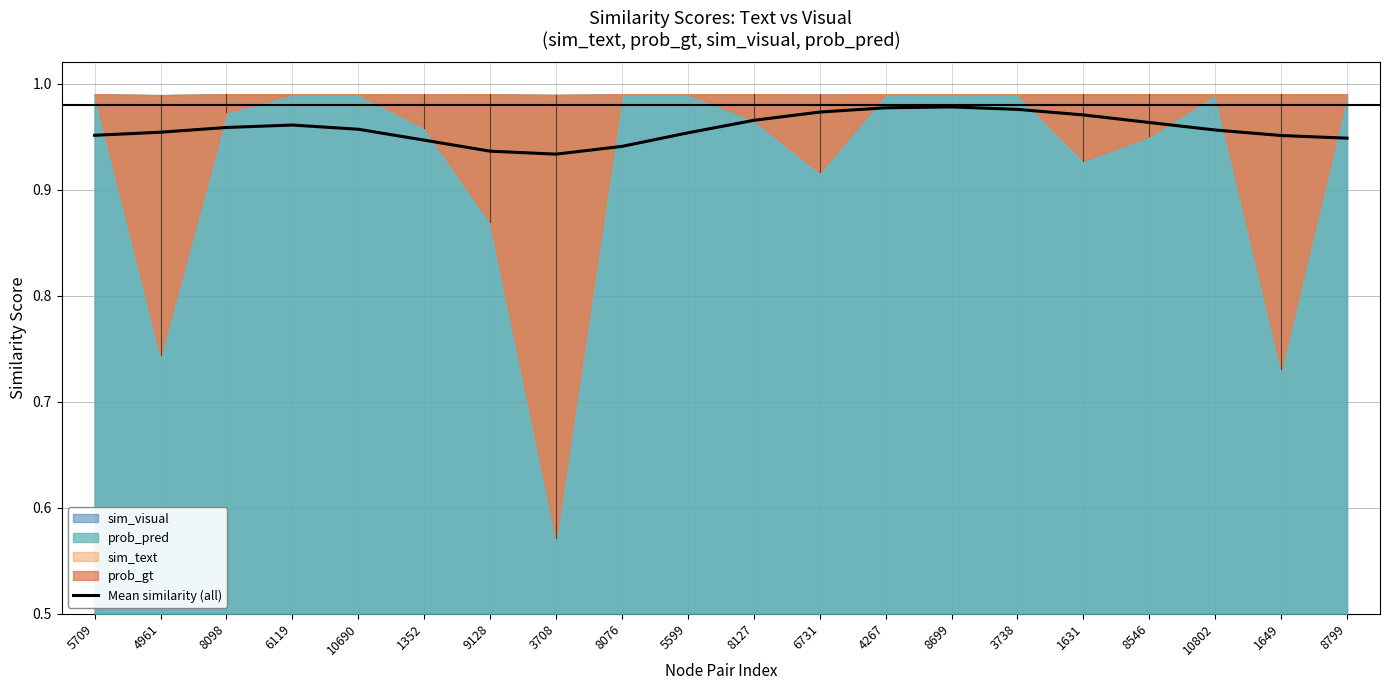

Is it true that the value at 4267 is 0.2?

False